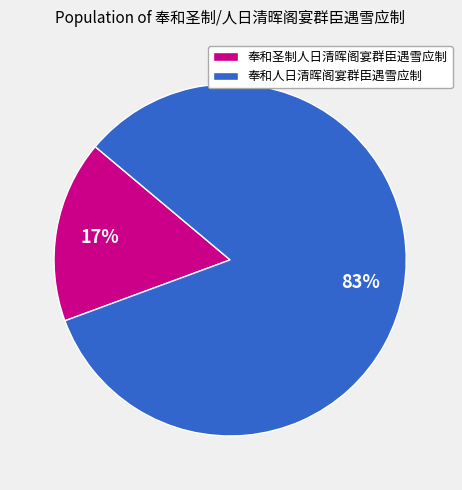

Between 奉和人日清晖阁宴群臣遇雪应制 and 奉和圣制人日清晖阁宴群臣遇雪应制, which is larger?

奉和人日清晖阁宴群臣遇雪应制